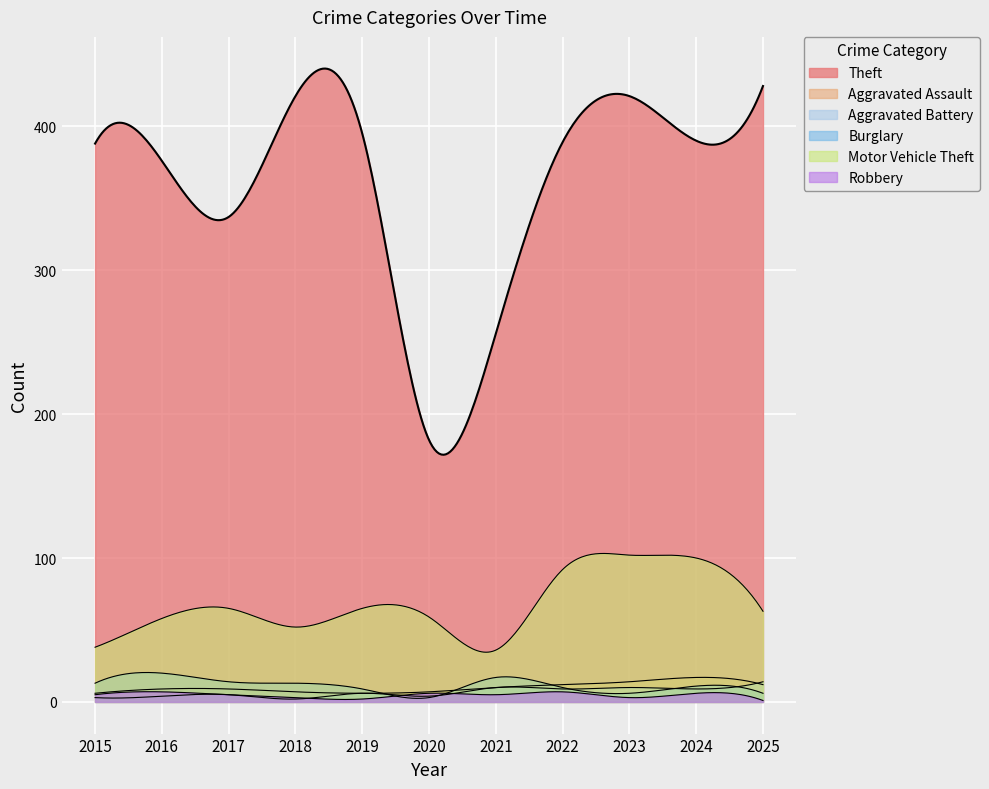

How many series are shown in this chart?

6